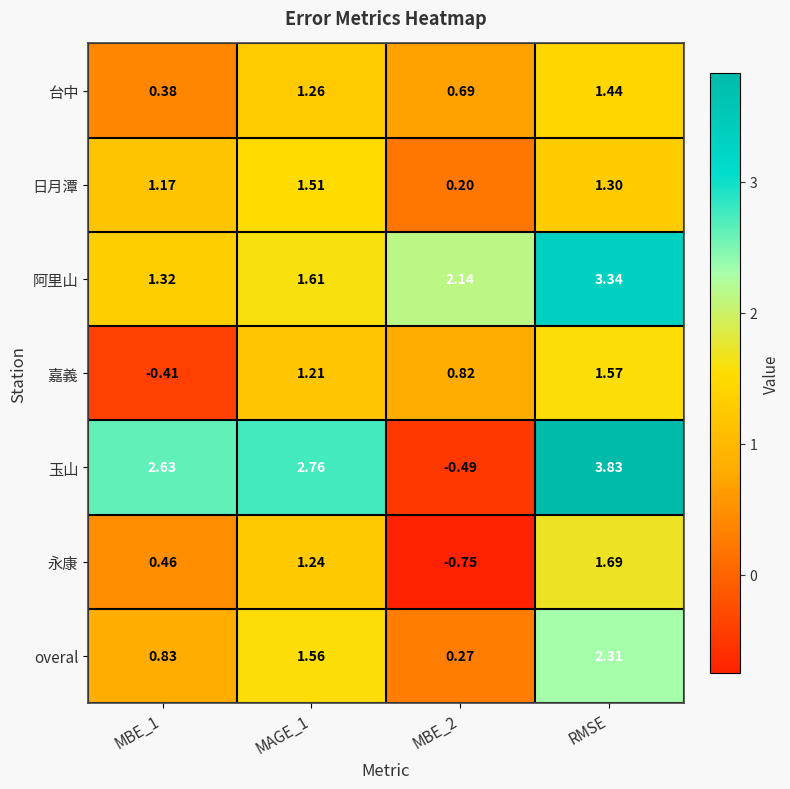

At which category does the chart reach its peak across all series?

RMSE